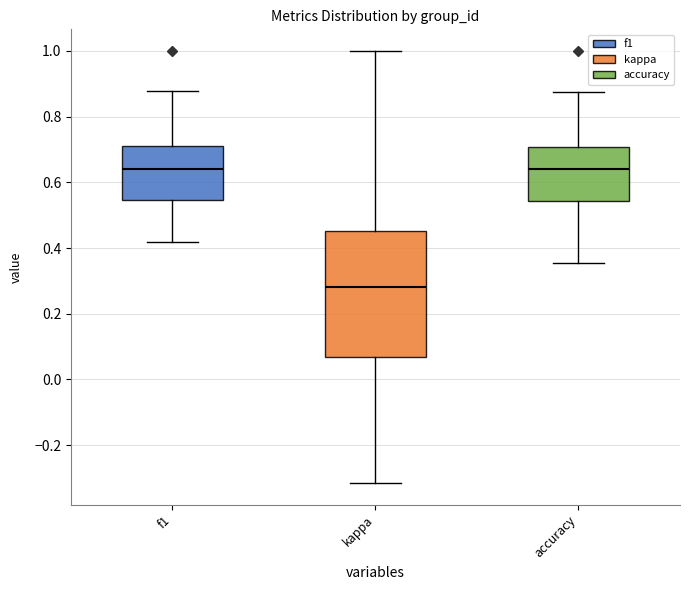

Which box has the lowest median line?

kappa